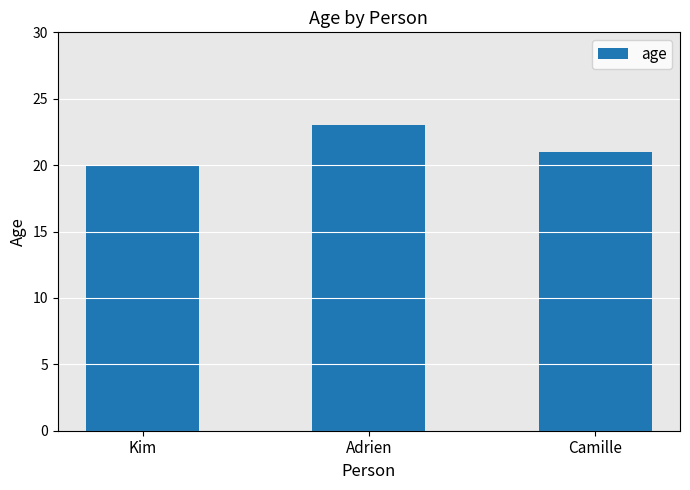

What is the greatest value displayed?

23